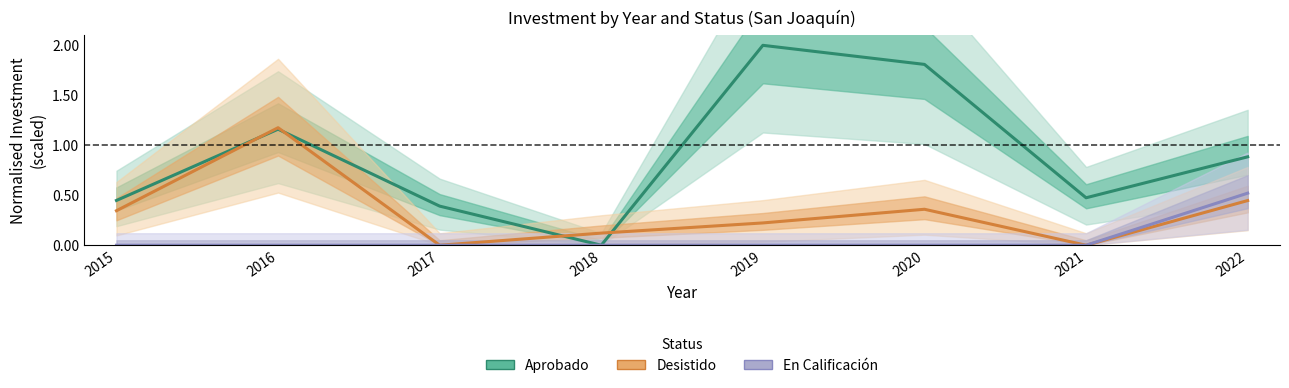

Reading right to left, list all the values displayed in this chart.

Aprobado: 2022=0.9	2021=0.5	2020=1.8	2019=2.0	2018=0.0	2017=0.4	2016=1.2	2015=0.4
Desistido: 2022=0.4	2021=0.0	2020=0.4	2019=0.2	2018=0.1	2017=0.0	2016=1.2	2015=0.3
En Calificación: 2022=0.5	2021=0.0	2020=0.0	2019=0.0	2018=0.0	2017=0.0	2016=0.0	2015=0.0